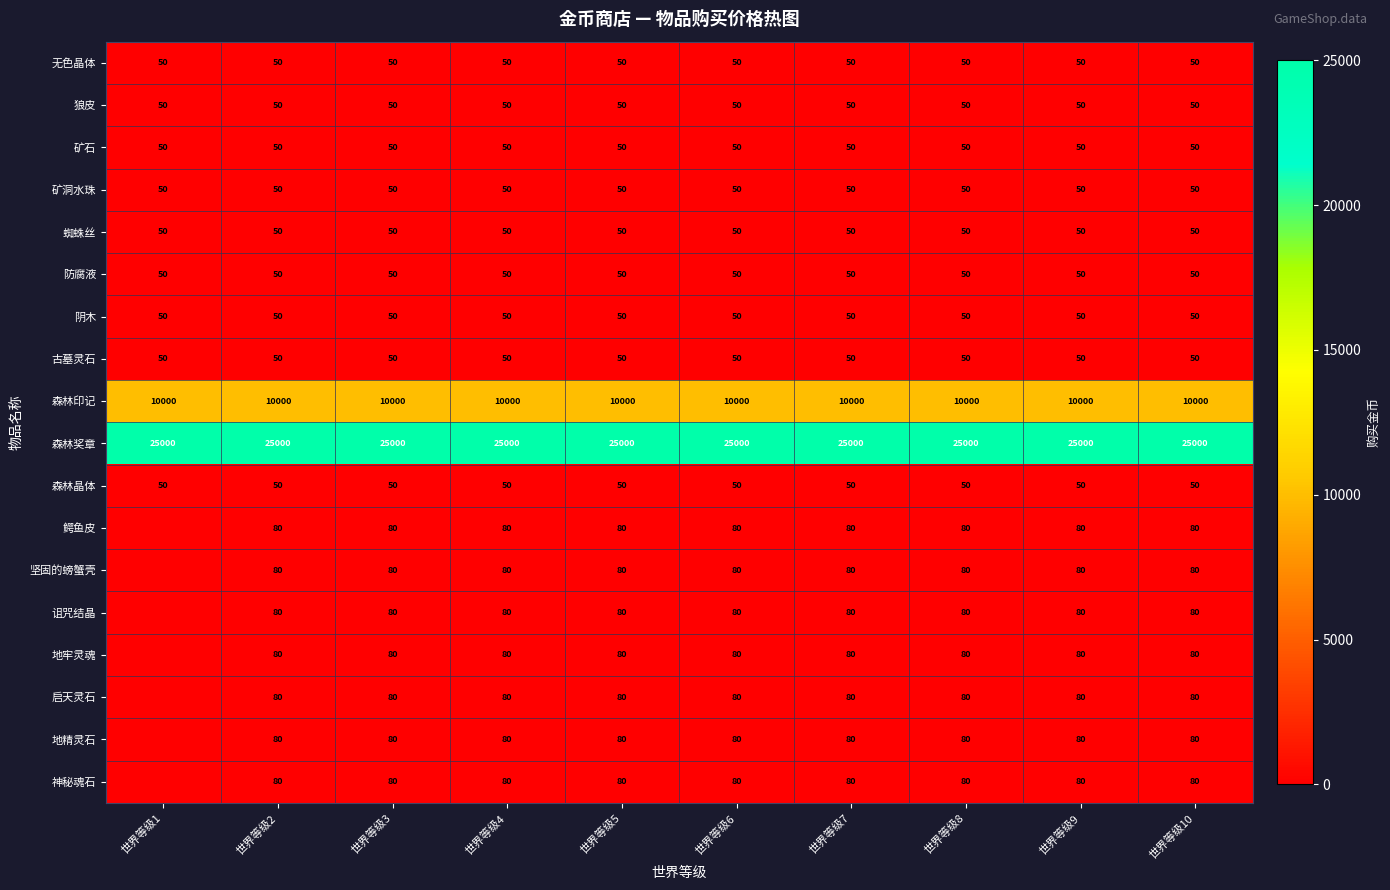

What is the spread (max minus min) of values at 世界等级3?

24950